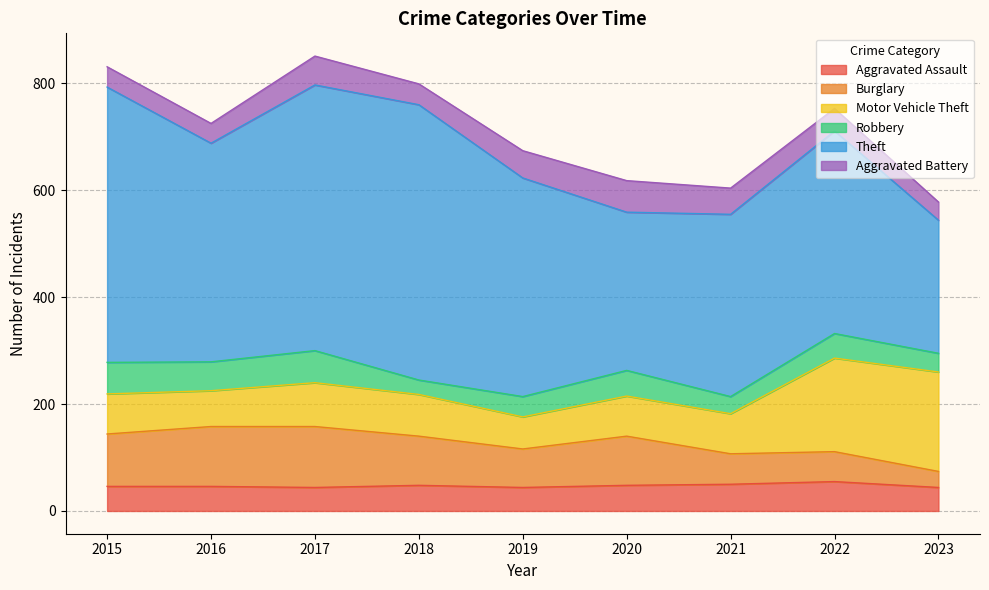

In Aggravated Assault, how many points are lower than both neighbors (excluding endpoints)?

2